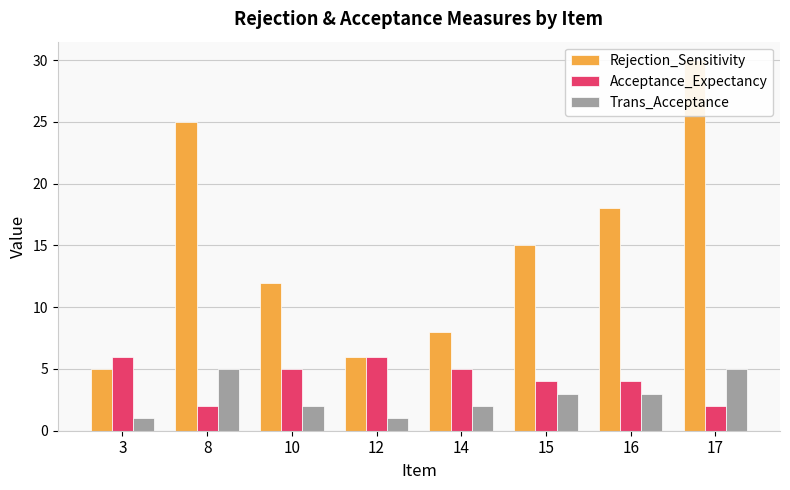

What is the highest value of the Rejection_Sensitivity series?

30